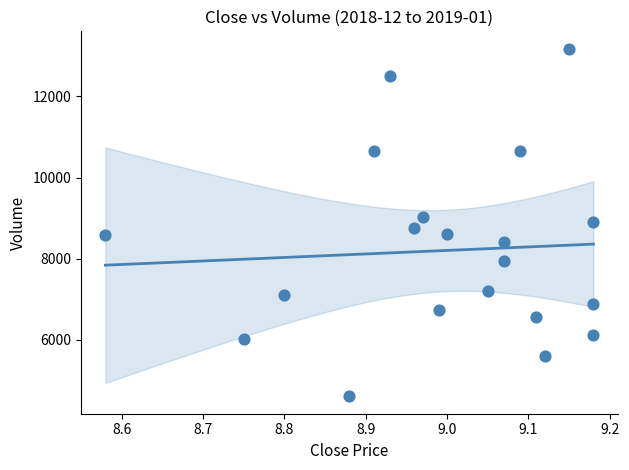

What is the range of Y values (max minus min)?

8567